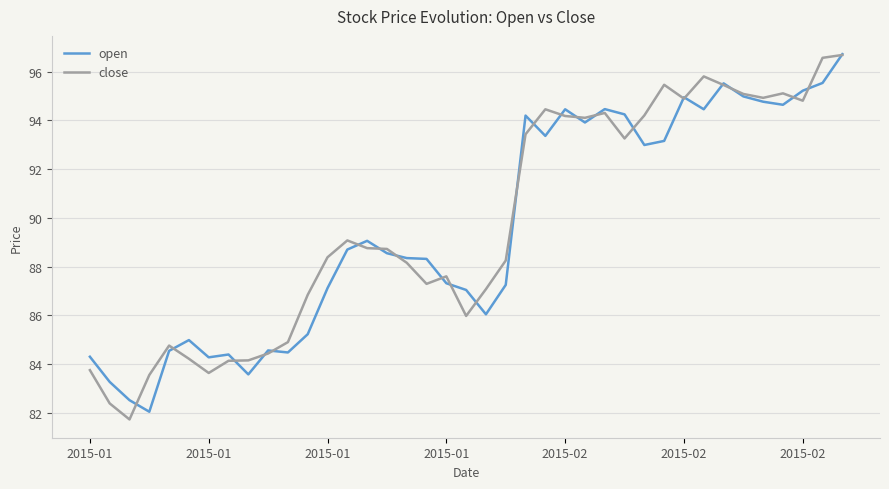

What is the highest value of the close series?

96.7